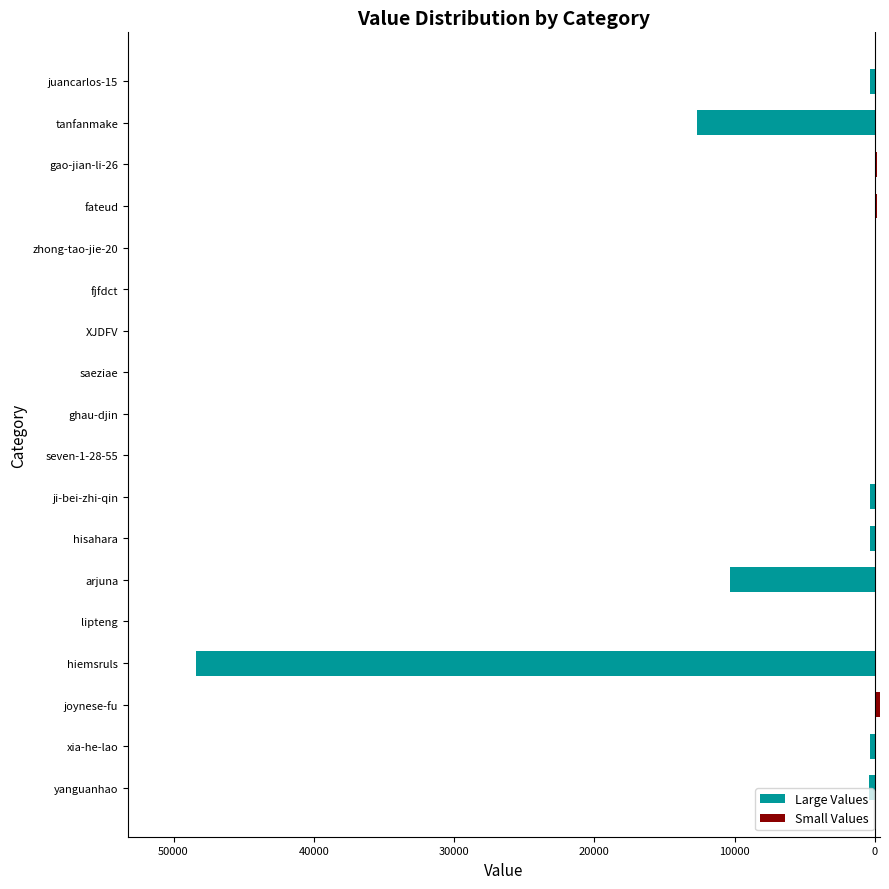

What is the difference between the maximum and second lowest values in the Large Values series?

12709